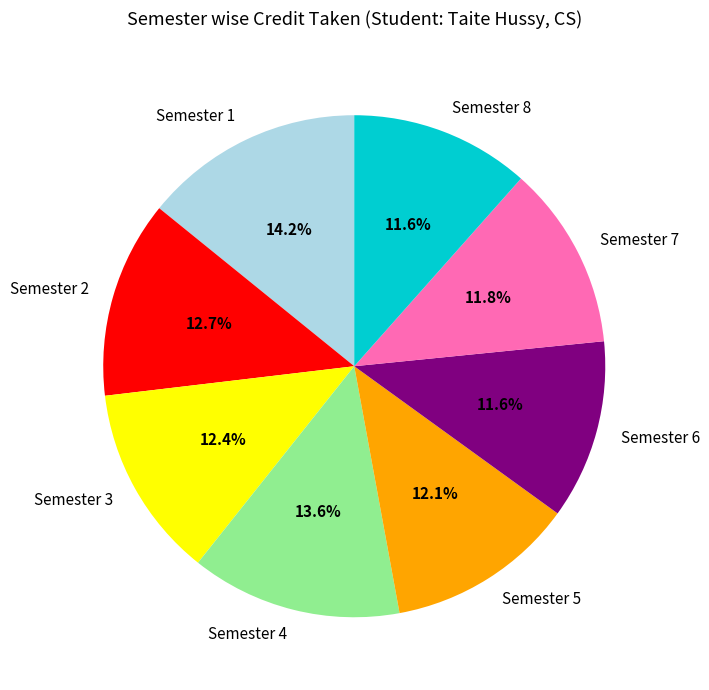

To the nearest percent, what percentage of the pie is Semester 4?

14%